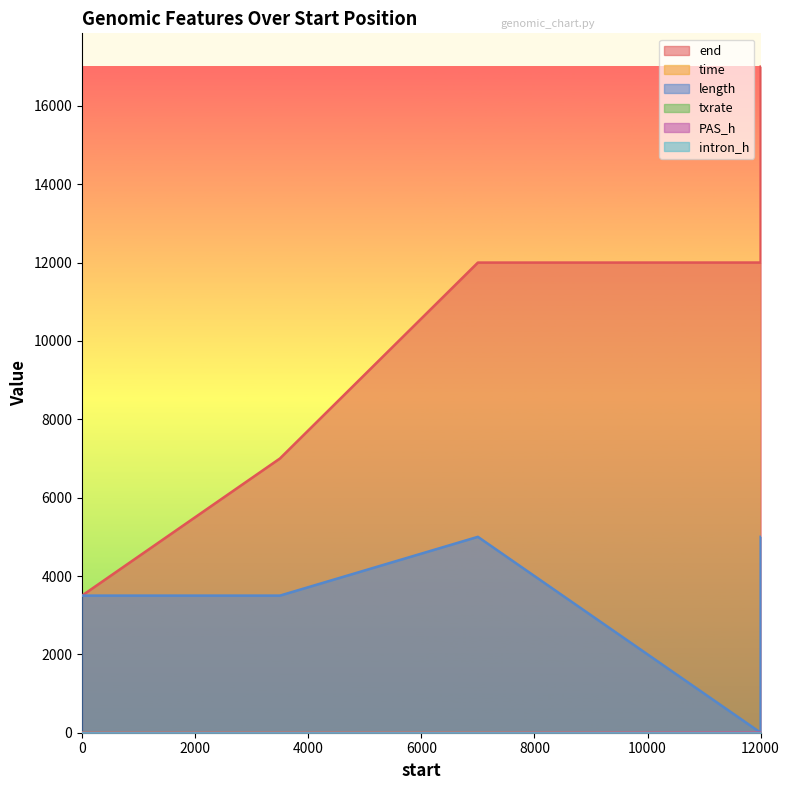

At which label is txrate closest to 1?

7000